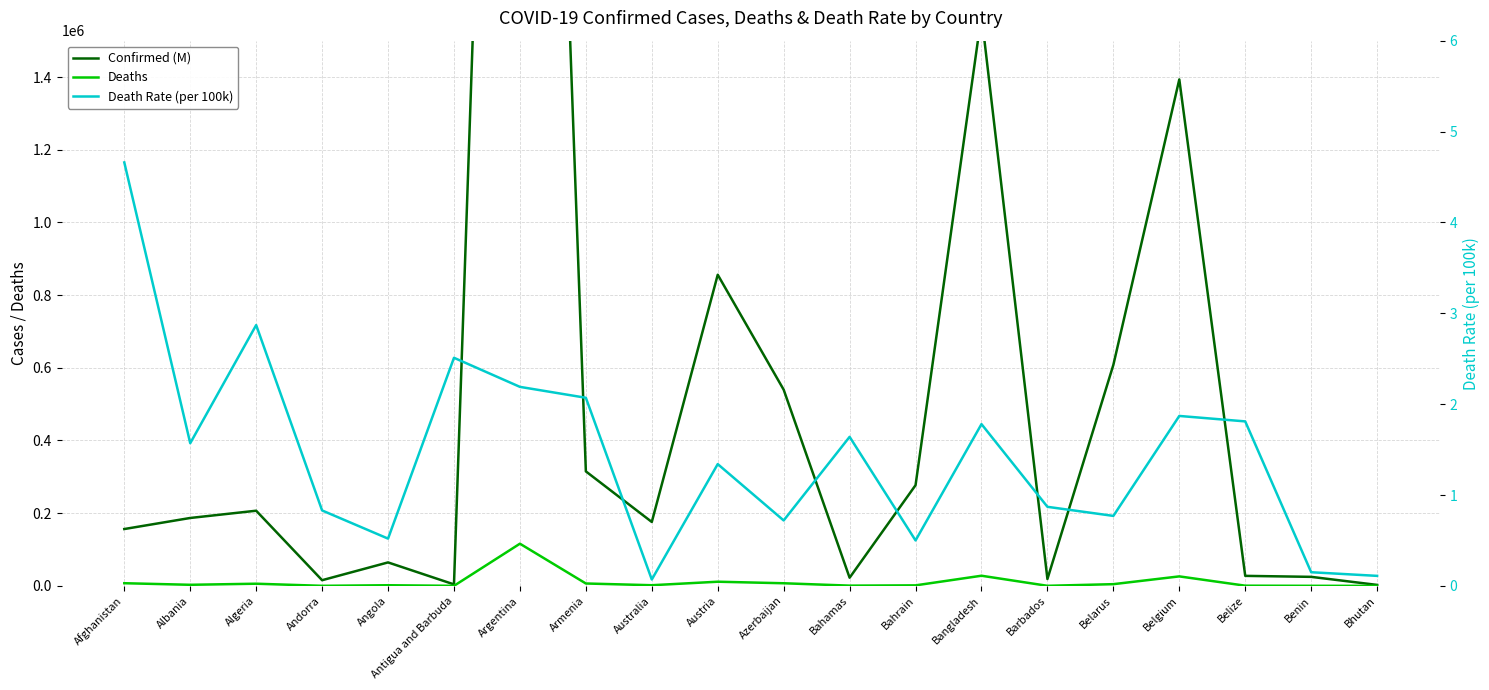

Reading left to right, extract all data points from this chart.

Confirmed (M): 156363.0	186793.0	206754.0	15577.0	64533.0	4069.0	5292549.0	315004.0	175813.0	856002.0	539710.0	22429.0	276956.0	1570485.0	18852.0	608031.0	1393358.0	27523.0	24804.0	2622.0
Deaths: 7284.0	2940.0	5931.0	130.0	1716.0	102.0	116029.0	6532.0	1781.0	11419.0	7182.0	643.0	1393.0	27887.0	164.0	4696.0	26083.0	499.0	161.0	3.0
Death Rate (per 100k): 4.7	1.6	2.9	0.8	0.5	2.5	2.2	2.1	0.1	1.3	0.7	1.6	0.5	1.8	0.9	0.8	1.9	1.8	0.1	0.1